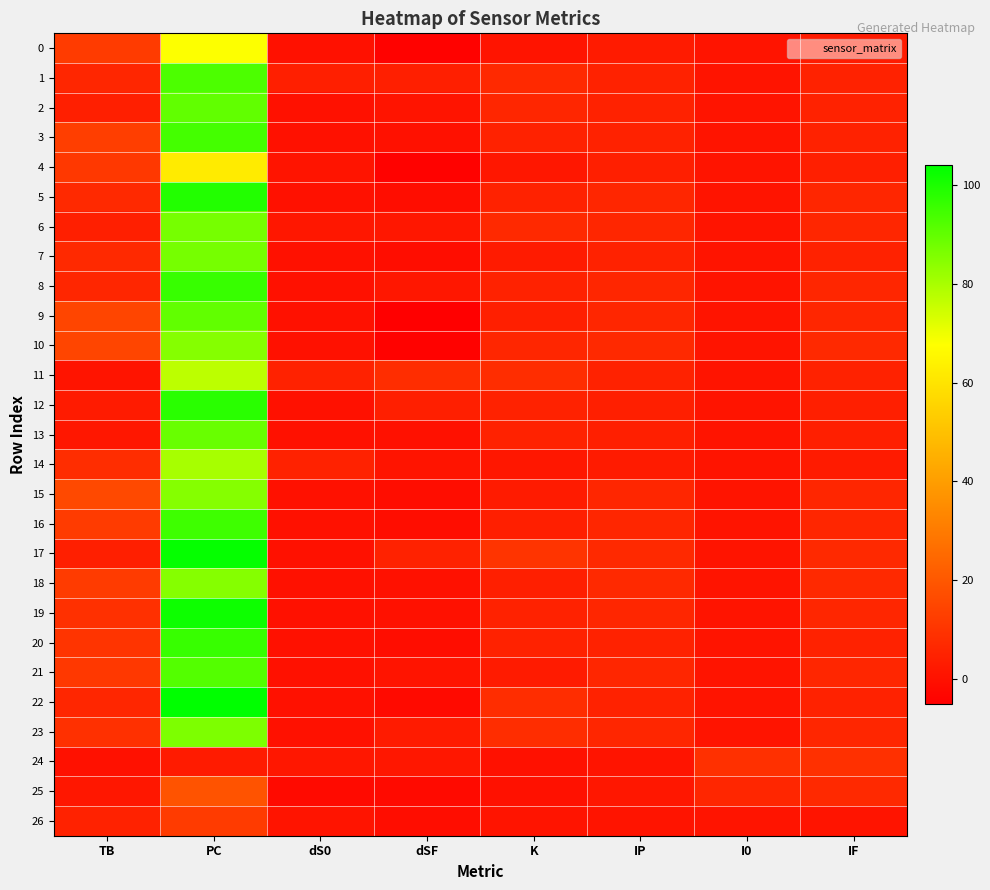

At how many categories does at least one series exceed 23?

1